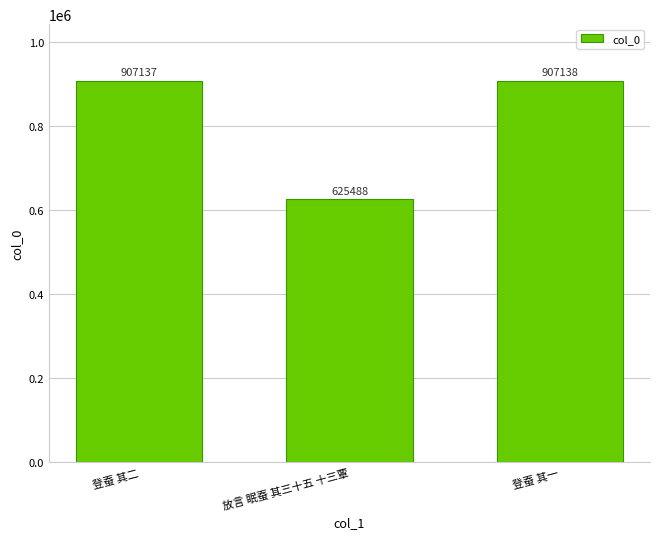

What is the label of the 2nd bar from the left?

放言 眠蚕 其三十五 十三覃